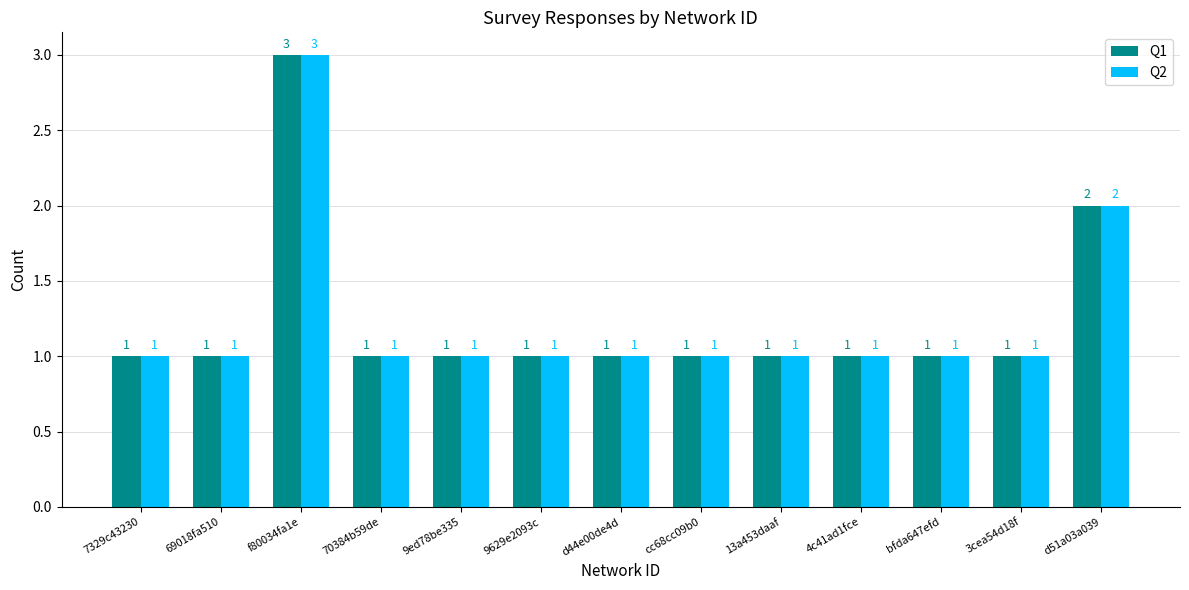

What is the label of the 13th bar from the left?

d51a03a039